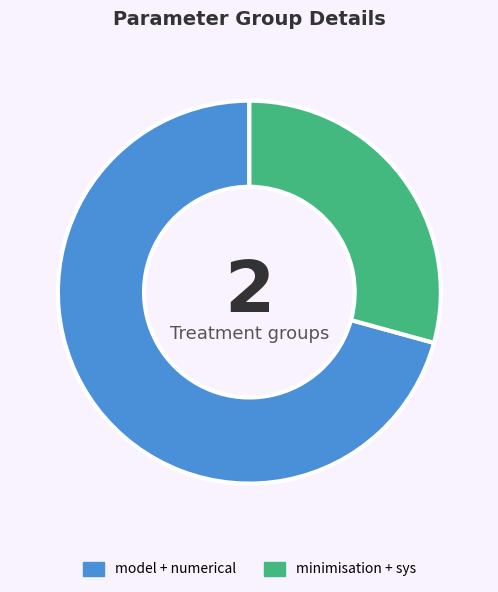

What is the ratio of the value at minimisation + sys to the value at model + numerical?

0.4